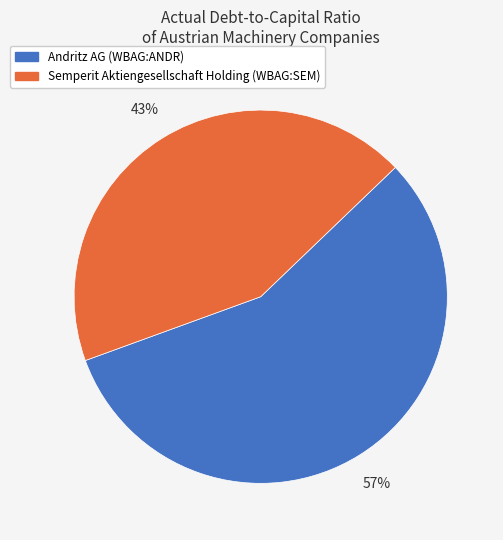

What percentage is the Semperit Aktiengesellschaft Holding (WBAG:SEM) slice, to the nearest percent?

43%